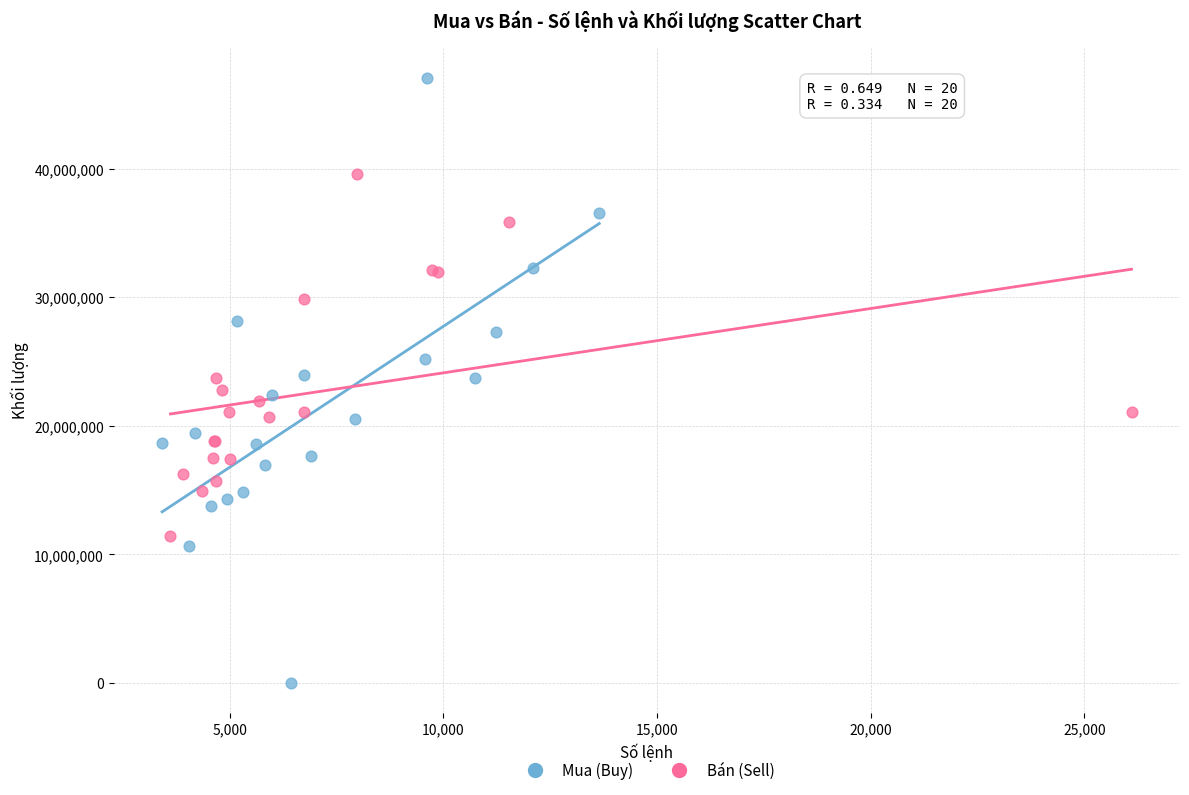

Which series has the widest spread of Y values?

Mua (Buy)